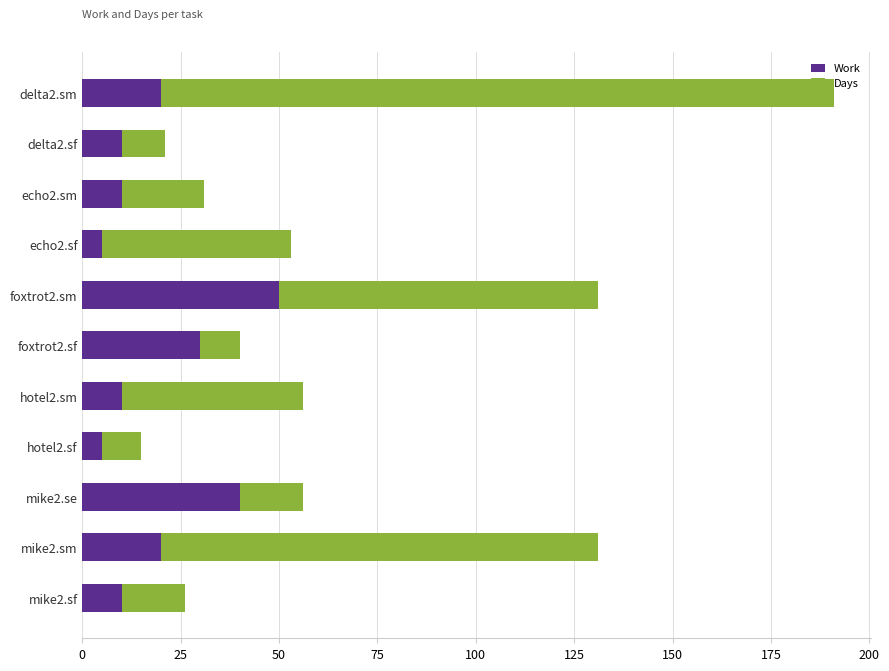

What is the total value across all series at mike2.sm?

131